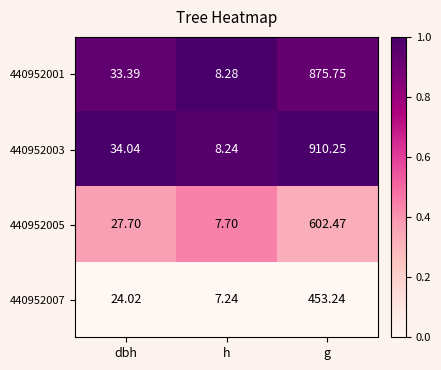

At which label does 440952005 first exceed 27?

dbh